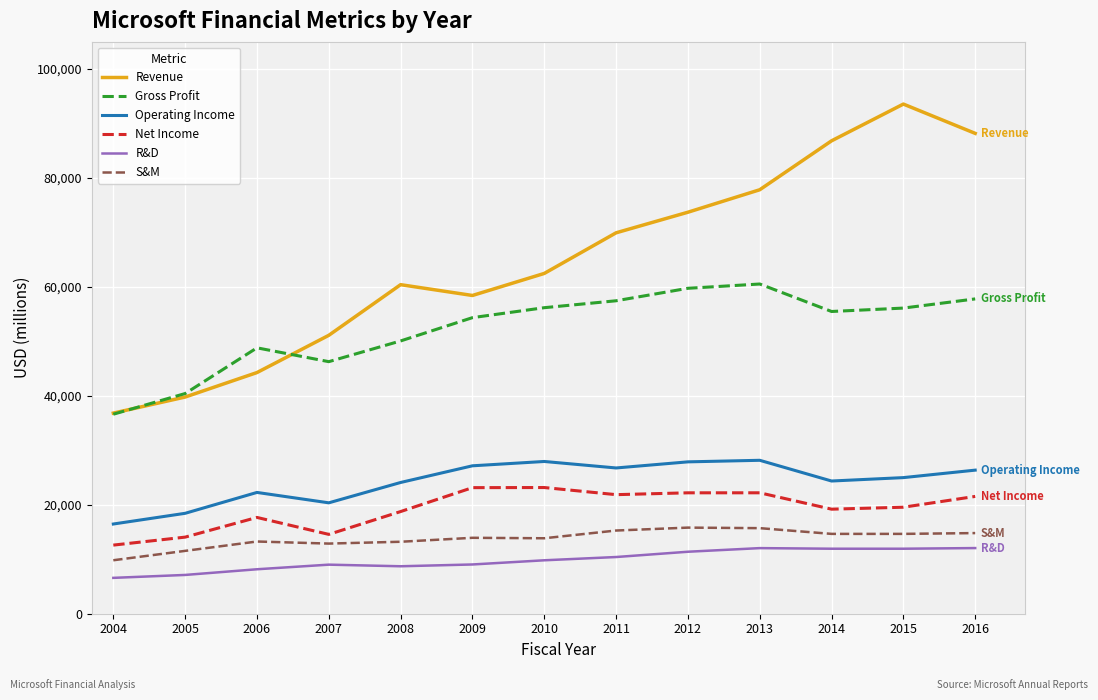

True or false: Revenue has more than 1 points higher than both neighbors.

True